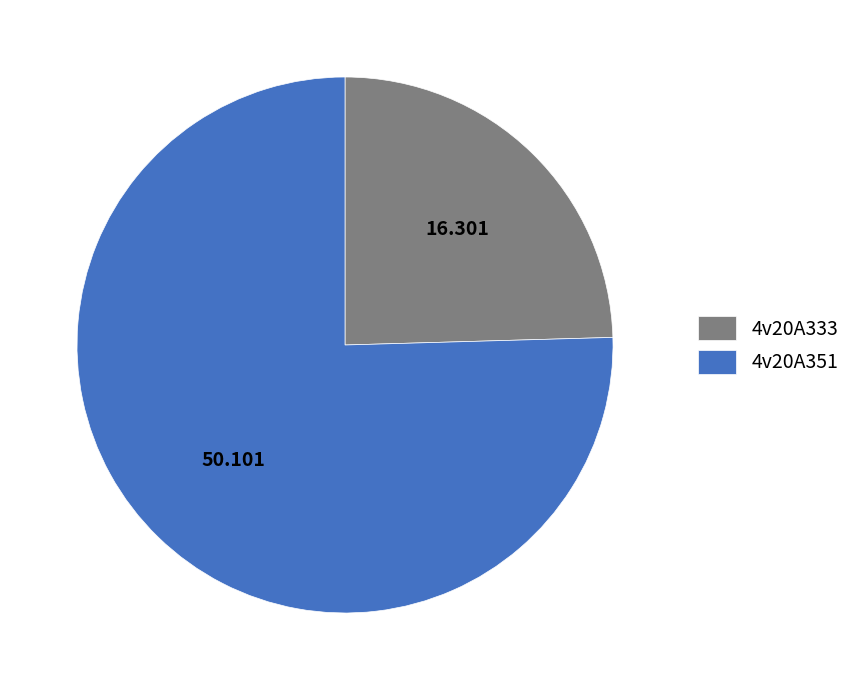

True or false: 4v20A333 accounts for 25% of the total.

True